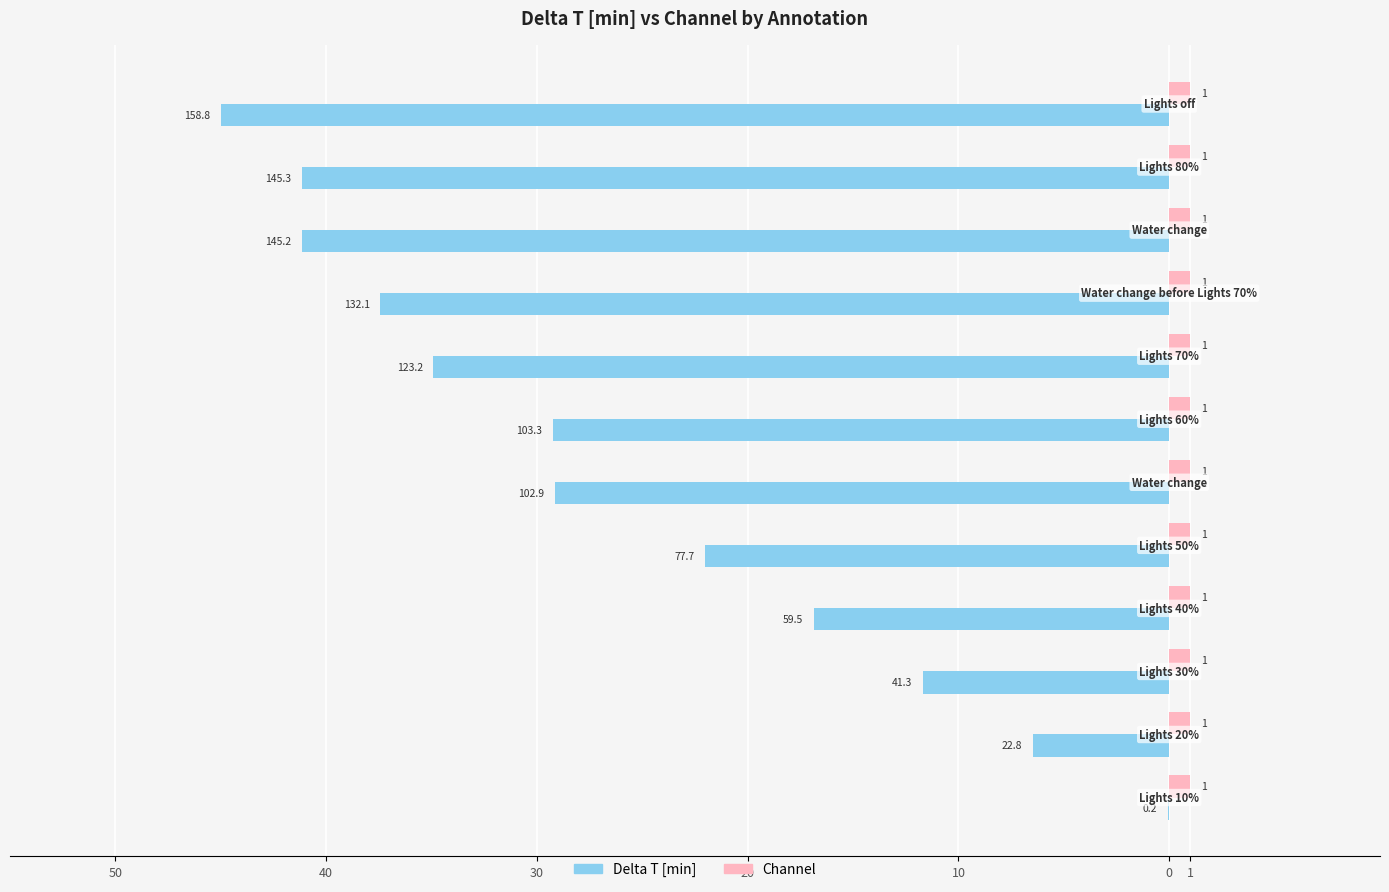

What are all the series names shown in the legend?

Delta T [min], Channel